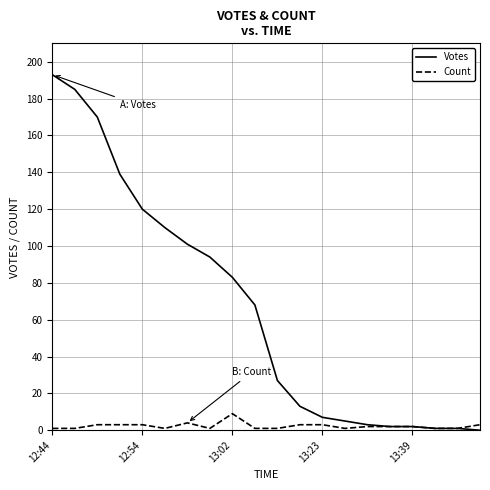

What is the maximum value for Count?

9